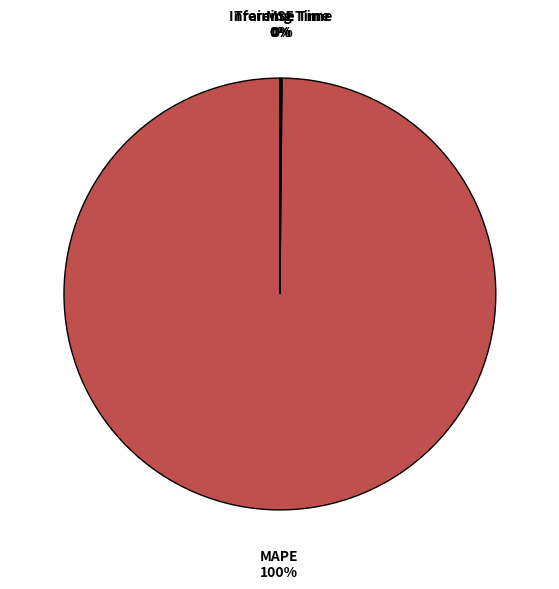

Is there any slice that represents more than half of the pie?

Yes